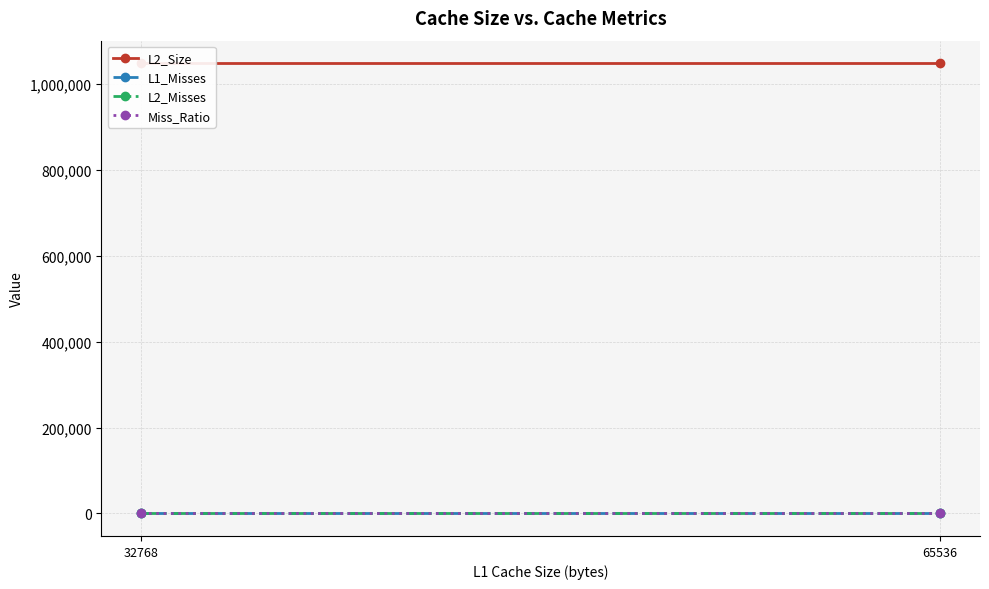

Is this an area chart (filled region under the line)?

No